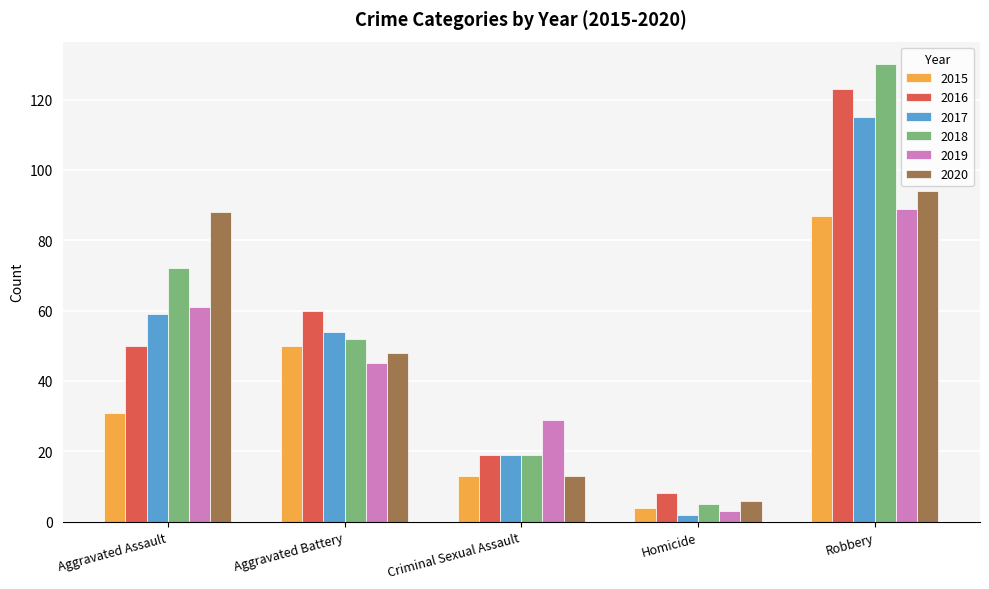

What is the minimum value for 2019?

3